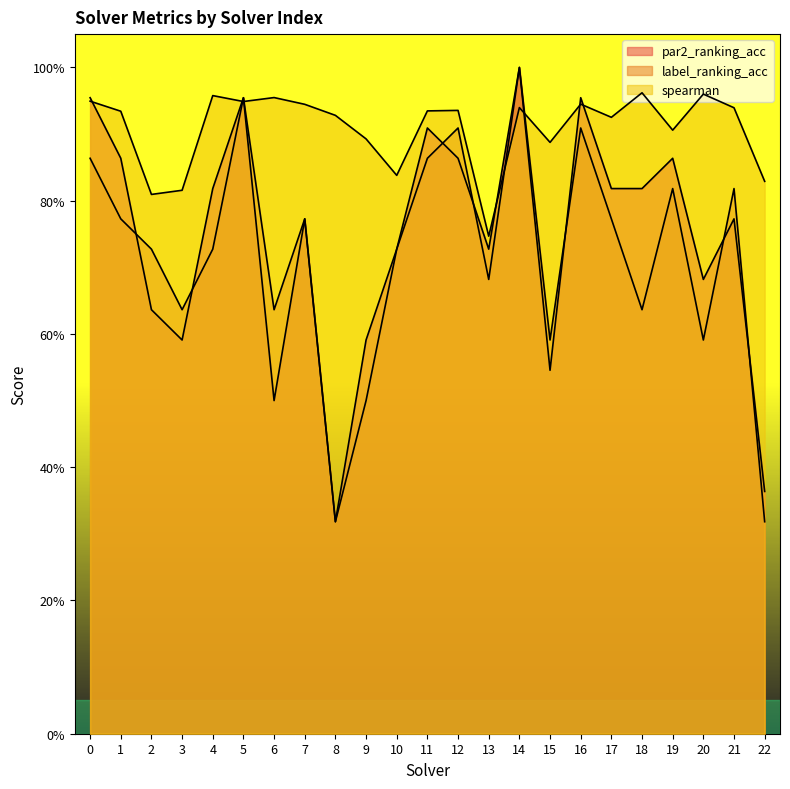

Reading right to left, extract all data points from this chart.

par2_ranking_acc: 22=0.4	21=0.8	20=0.7	19=0.9	18=0.8	17=0.8	16=1.0	15=0.5	14=1.0	13=0.7	12=0.9	11=0.9	10=0.7	9=0.6	8=0.3	7=0.8	6=0.5	5=1.0	4=0.8	3=0.6	2=0.6	1=0.9	0=1.0
label_ranking_acc: 22=0.3	21=0.8	20=0.6	19=0.8	18=0.6	17=0.8	16=0.9	15=0.6	14=1.0	13=0.7	12=0.9	11=0.9	10=0.7	9=0.5	8=0.3	7=0.8	6=0.6	5=1.0	4=0.7	3=0.6	2=0.7	1=0.8	0=0.9
spearman: 22=0.8	21=0.9	20=1.0	19=0.9	18=1.0	17=0.9	16=0.9	15=0.9	14=0.9	13=0.7	12=0.9	11=0.9	10=0.8	9=0.9	8=0.9	7=0.9	6=1.0	5=0.9	4=1.0	3=0.8	2=0.8	1=0.9	0=0.9